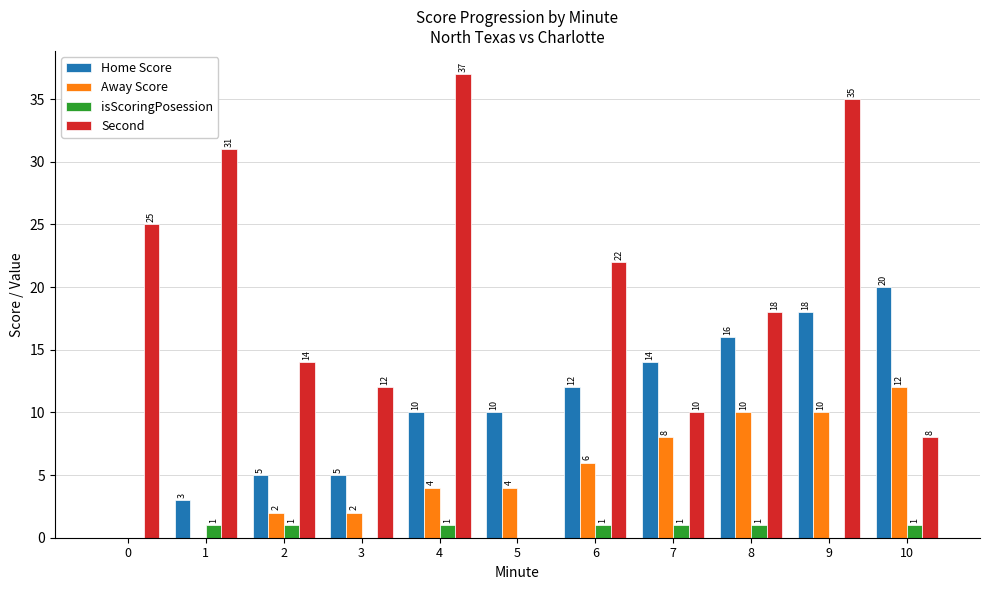

True or false: Home Score has a value of 0 at 0.

True